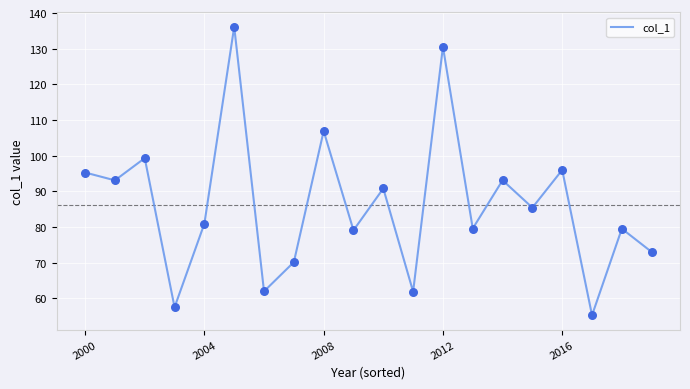

What is the maximum value shown in the chart?

136.1